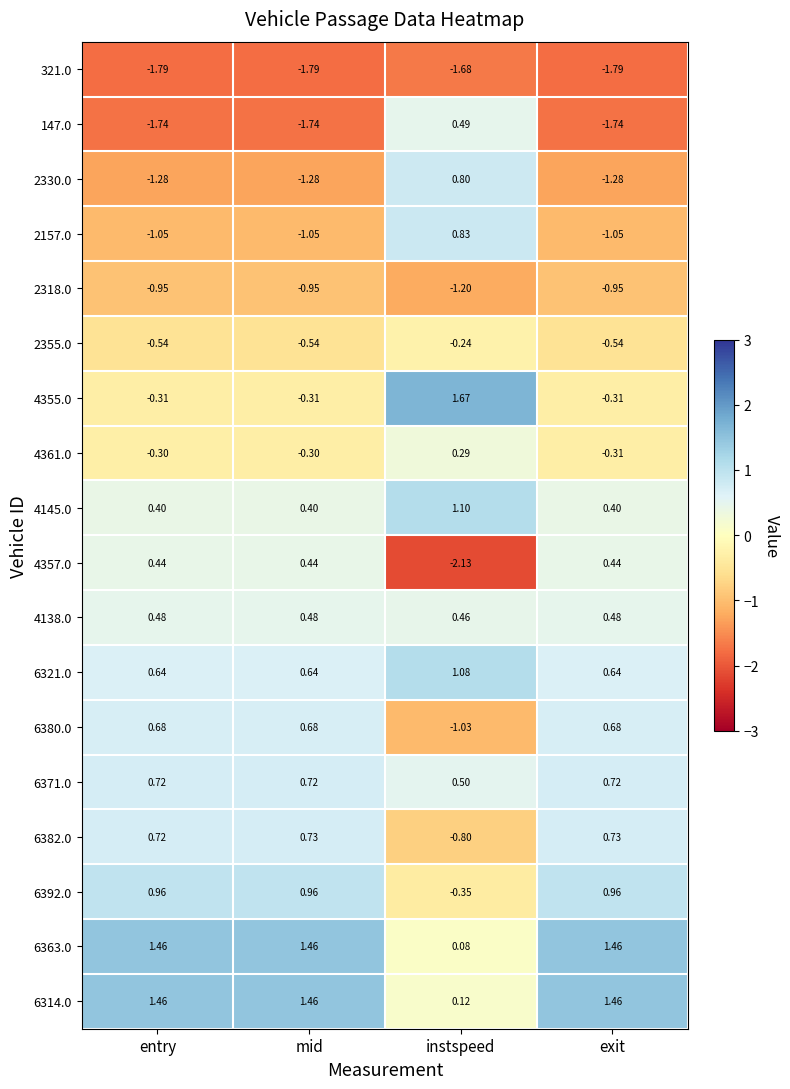

At which label does 4357.0 first exceed 0?

entry